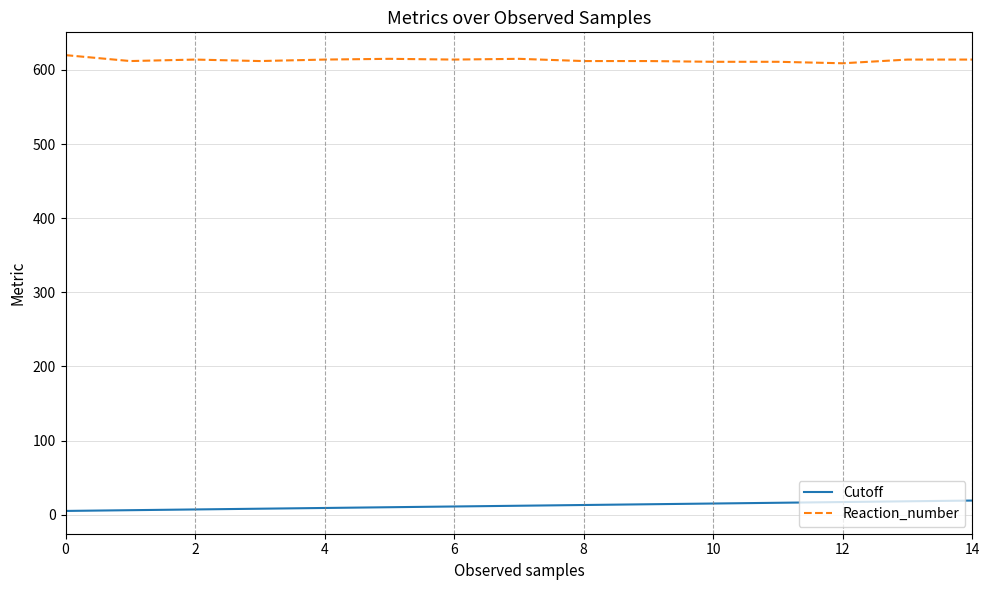

List the series in order of their overall mean, lowest first.

Cutoff, Reaction_number